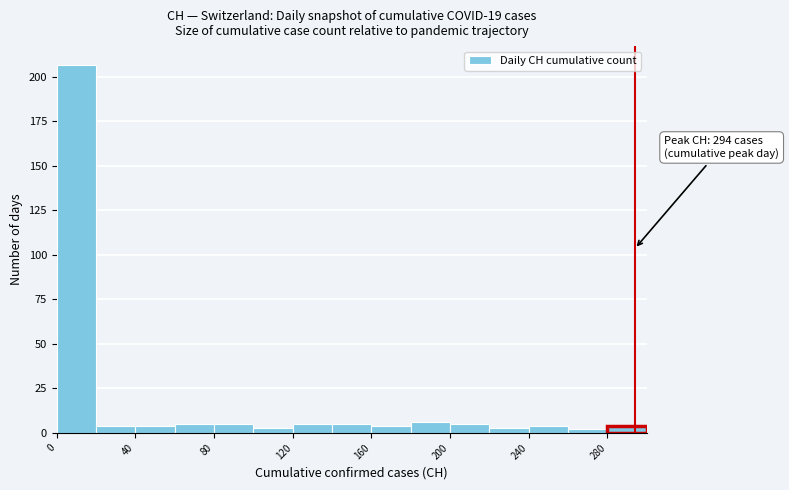

Which range on the x-axis has the tallest bar?

0 to 20